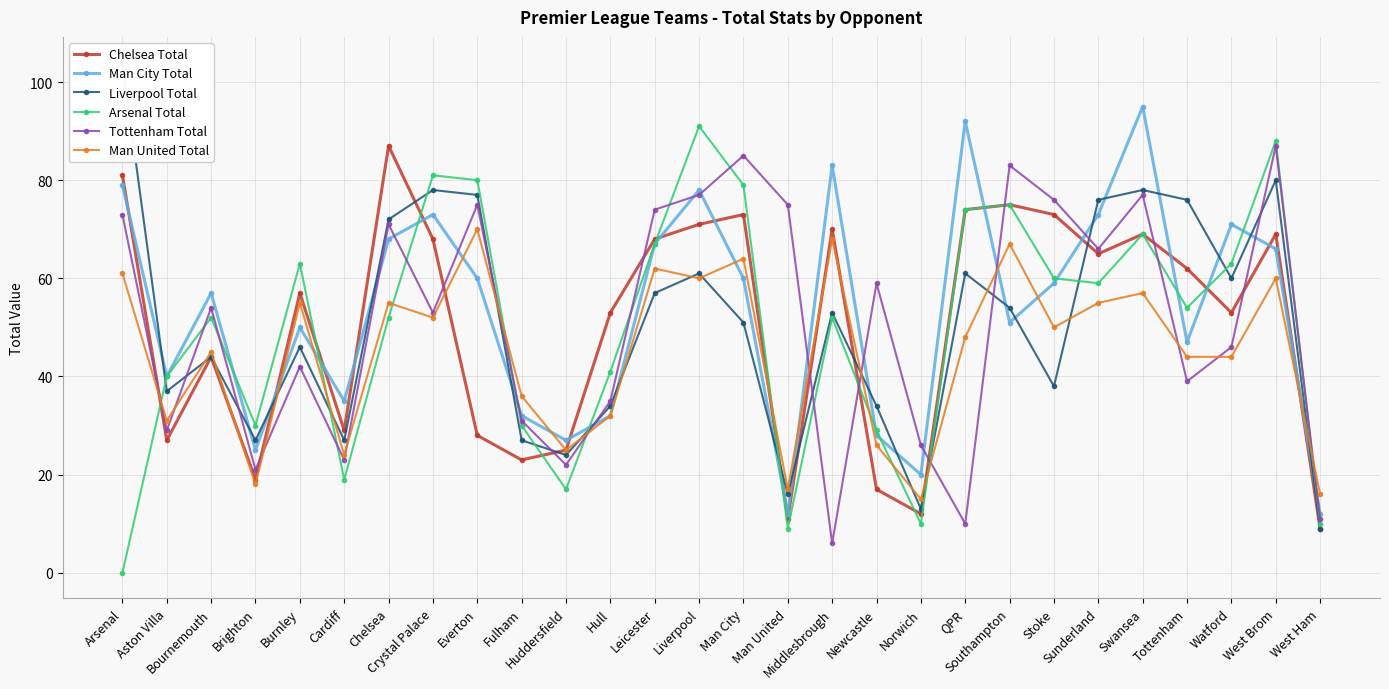

Reading right to left, what are all the values shown in this chart?

Chelsea Total: 9	69	53	62	69	65	73	75	74	12	17	70	11	73	71	68	53	25	23	28	68	87	29	57	19	44	27	81
Man City Total: 12	66	71	47	95	73	59	51	92	20	28	83	12	60	78	67	32	27	32	60	73	68	35	50	25	57	40	79
Liverpool Total: 9	80	60	76	78	76	38	54	61	13	34	53	16	51	61	57	34	24	27	77	78	72	27	46	27	44	37	104
Arsenal Total: 10	88	63	54	69	59	60	75	74	10	29	52	9	79	91	67	41	17	30	80	81	52	19	63	30	52	40	0
Tottenham Total: 11	87	46	39	77	66	76	83	10	26	59	6	75	85	77	74	35	22	31	75	53	71	23	42	21	54	29	73
Man United Total: 16	60	44	44	57	55	50	67	48	15	26	68	17	64	60	62	32	25	36	70	52	55	24	55	18	45	31	61